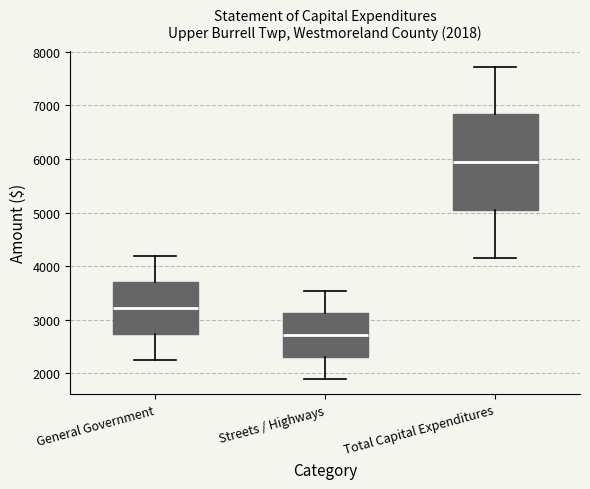

Which box's median line is the highest?

Total Capital Expenditures